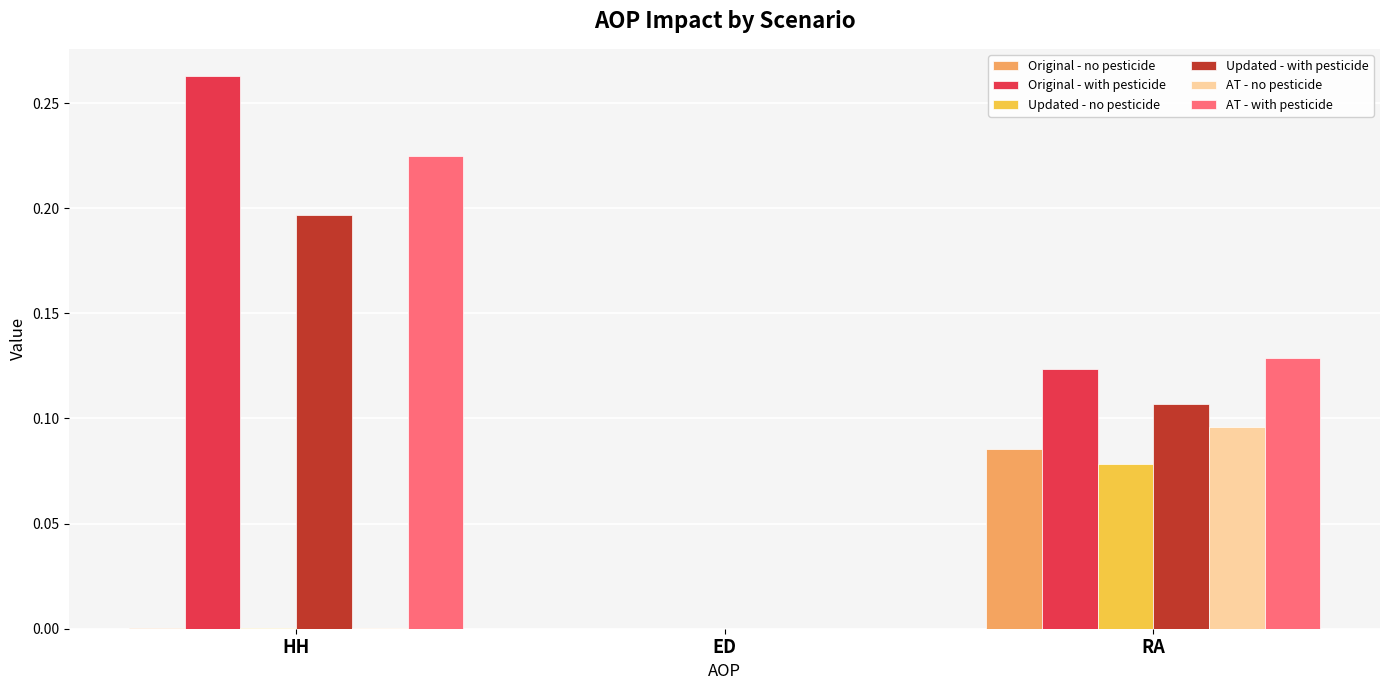

The value of AT - no pesticide at RA is 0.2. True or false?

False